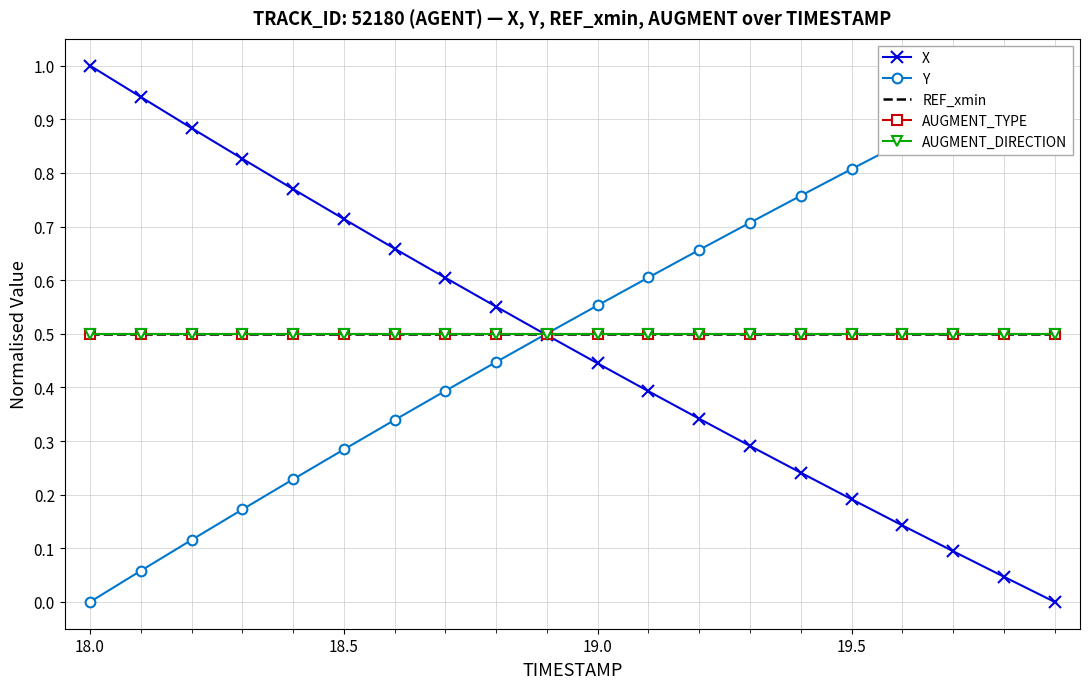

How many series are shown in this chart?

5